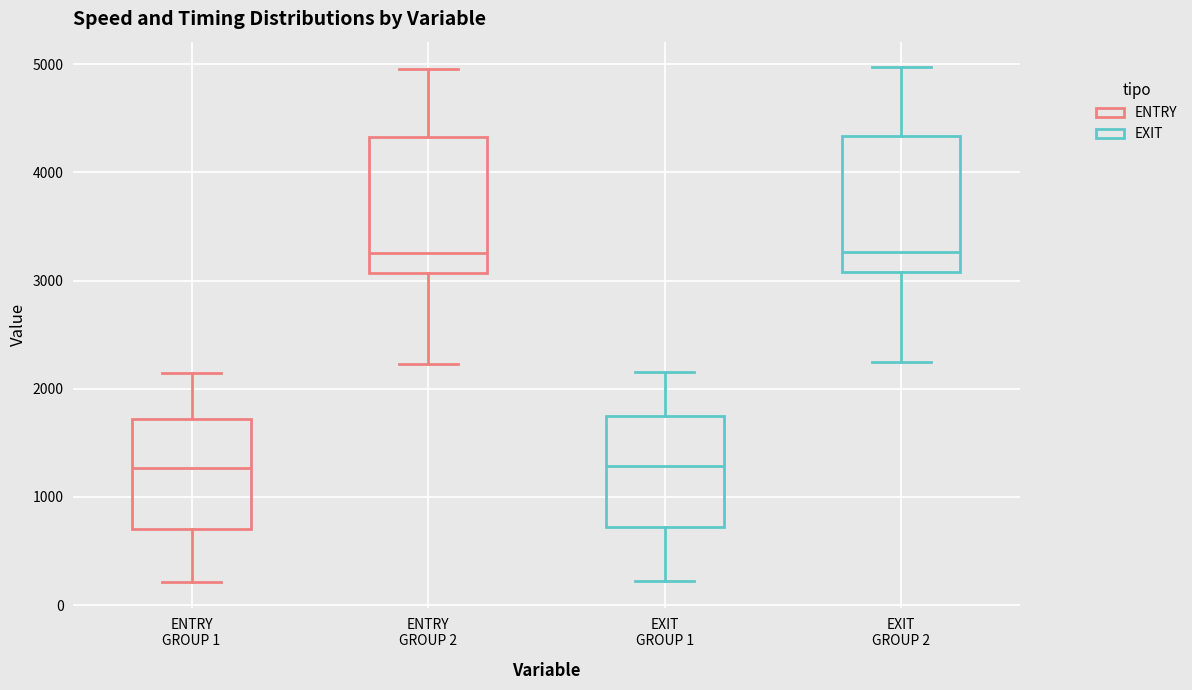

Reading left to right, transcribe this box plot: for each box, give where its median line is, the range the box spans, and where its two whiskers end, as read against the y-axis. The values are not printed on the chart, so give them approximately, as read against the axis.

ENTRY GROUP 1: median 1300, box 700 to 1700, whiskers 200 to 2100
ENTRY GROUP 2: median 3300, box 3100 to 4300, whiskers 2200 to 5000
EXIT GROUP 1: median 1300, box 700 to 1700, whiskers 200 to 2200
EXIT GROUP 2: median 3300, box 3100 to 4300, whiskers 2200 to 5000